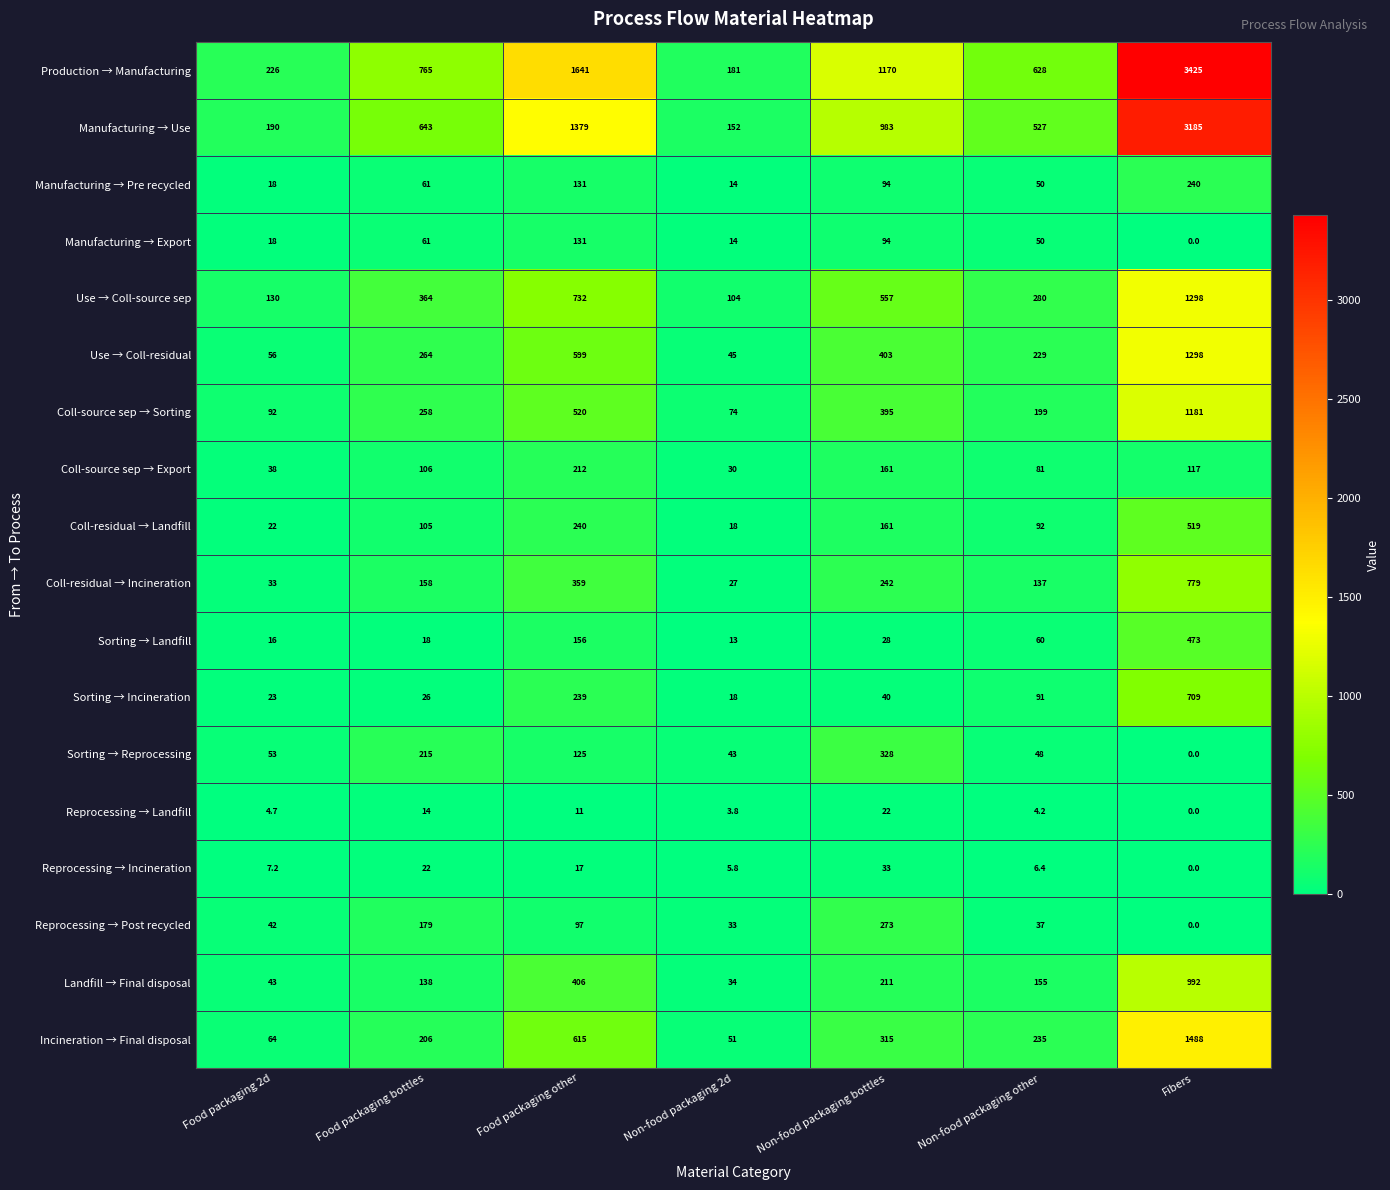

The value of Use → Coll-residual at Non-food packaging bottles is 664.8. True or false?

False